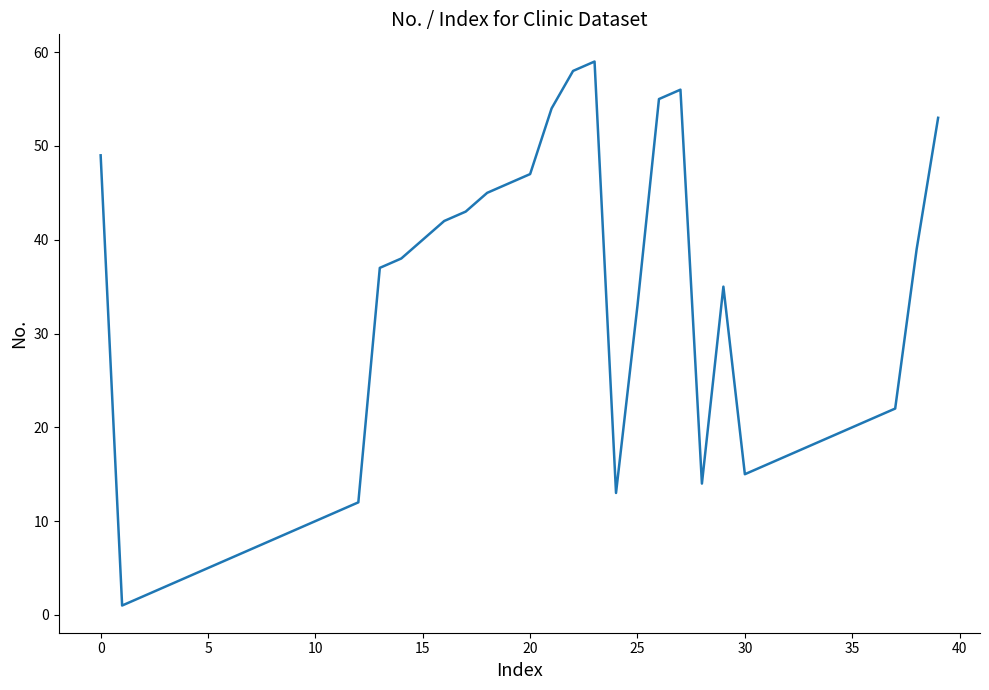

What is the maximum value shown in the chart?

59